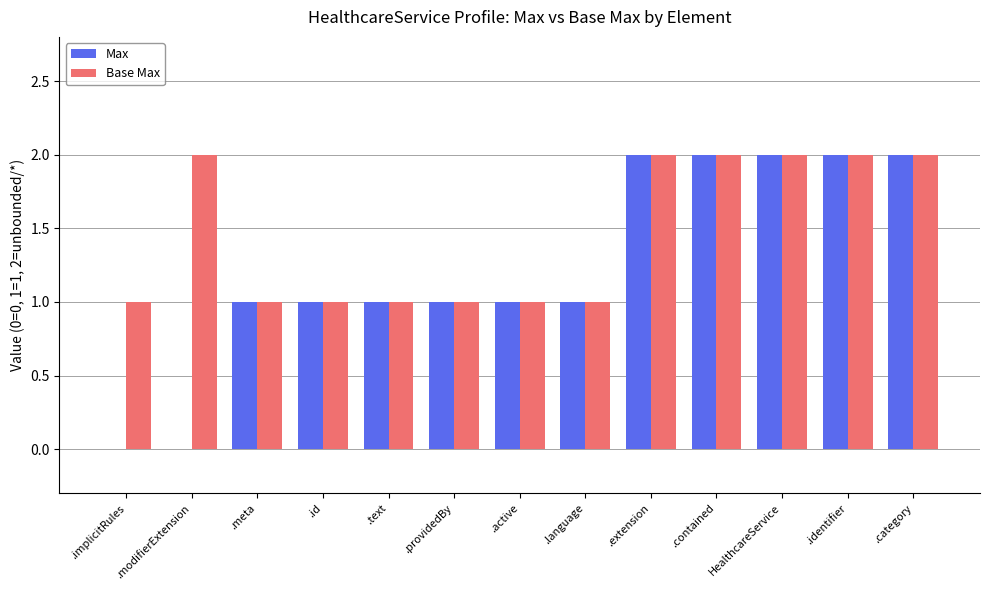

What is the approximate value of Base Max at .language?

1